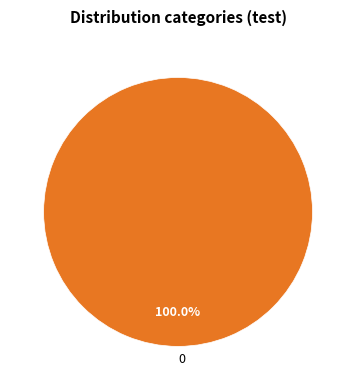

Rank the categories by value from lowest to highest.

0